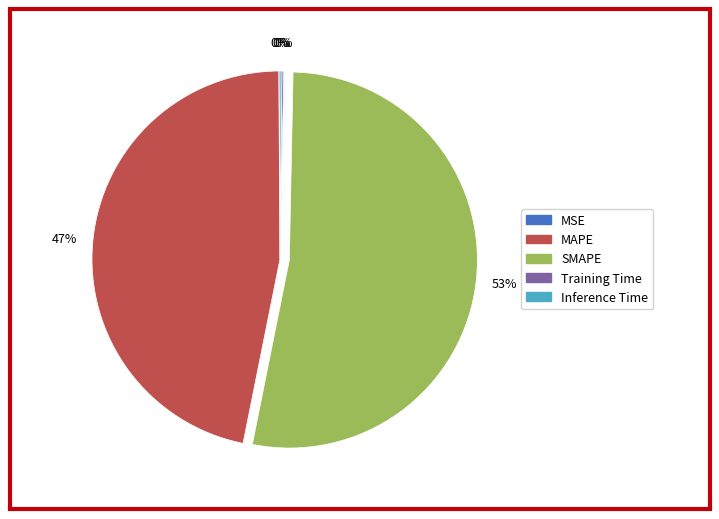

To the nearest percent, what portion does MAPE represent?

47%